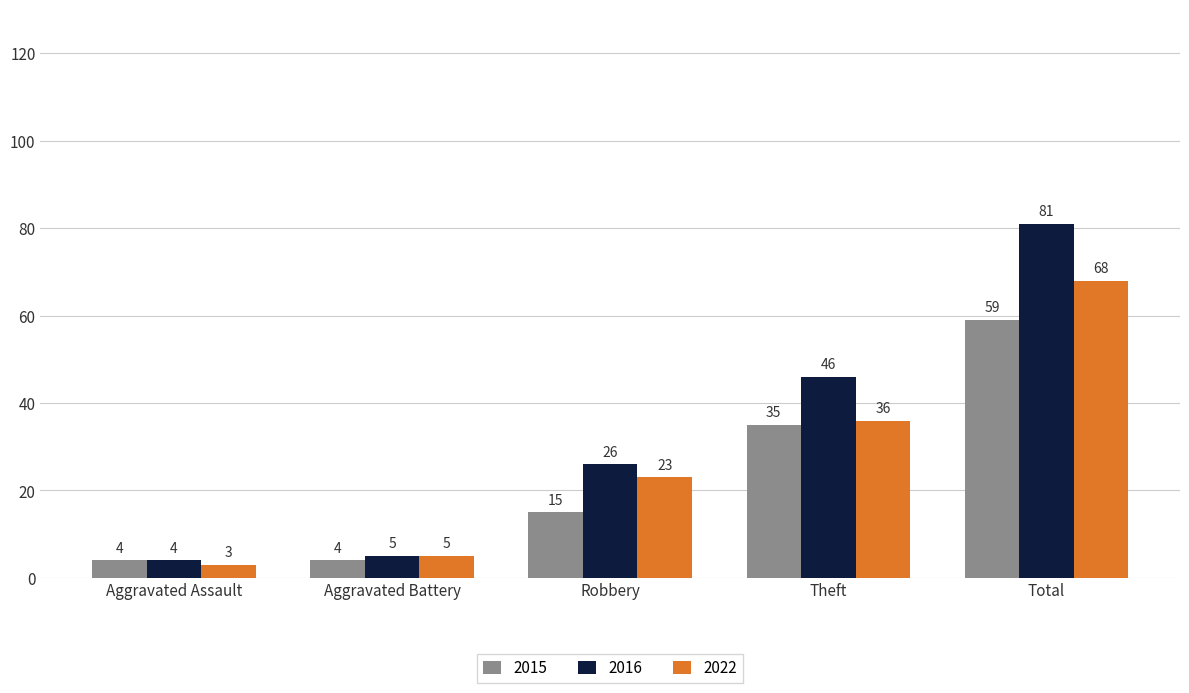

What is the label of the 3rd bar from the right?

Robbery